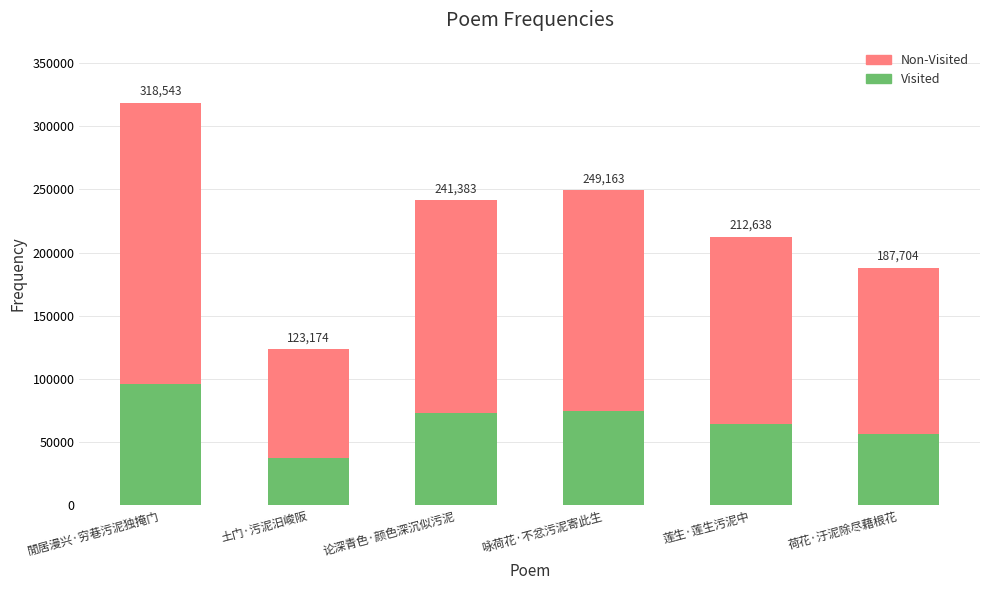

The value of Visited (approx) at 咏荷花·不忿污泥寄此生 is 74748.9. True or false?

True